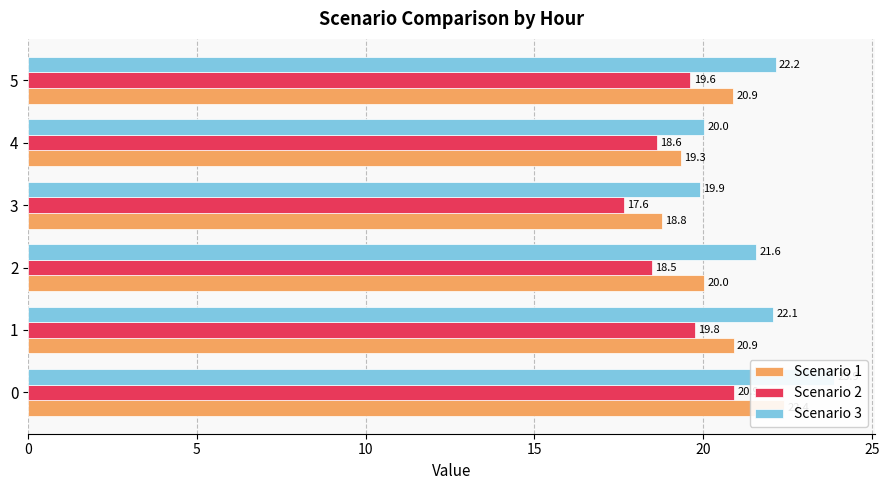

What is the value of the Scenario 3 bar at the 5th from the left?

20.0